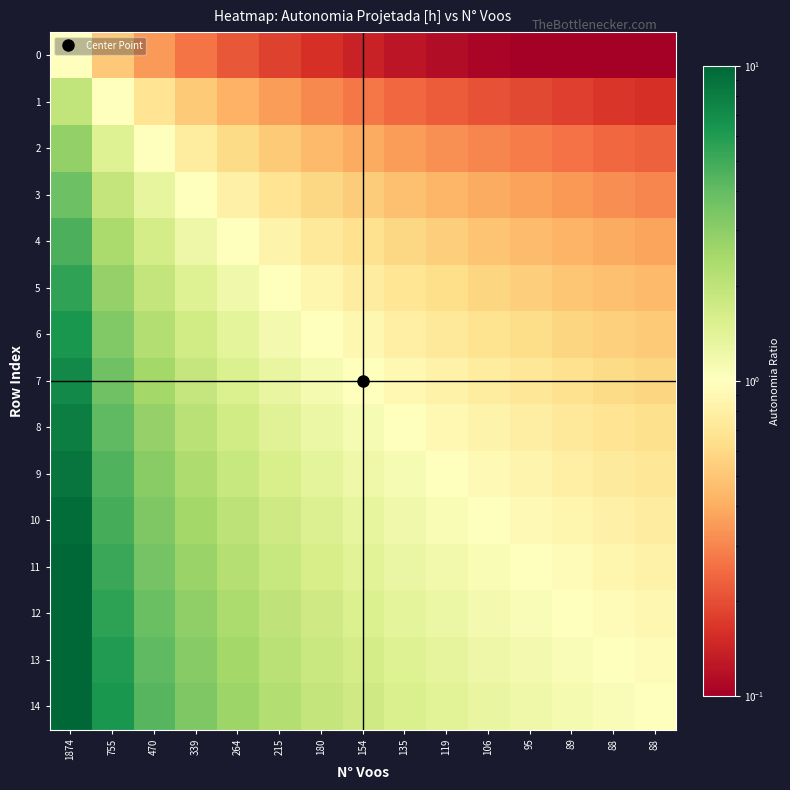

Which category has the highest value across all series?

1874